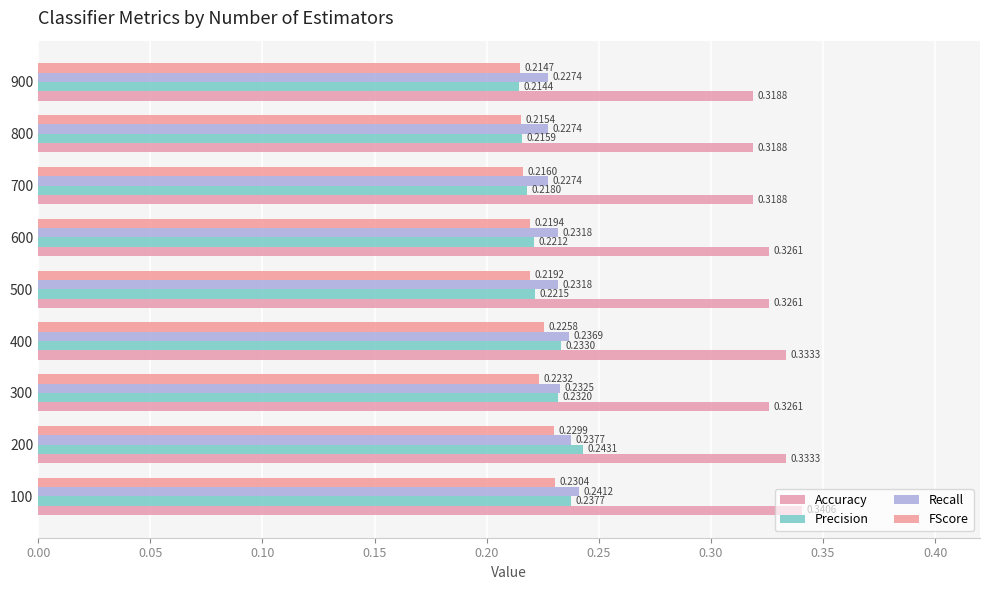

Count the number of data series in this chart.

4